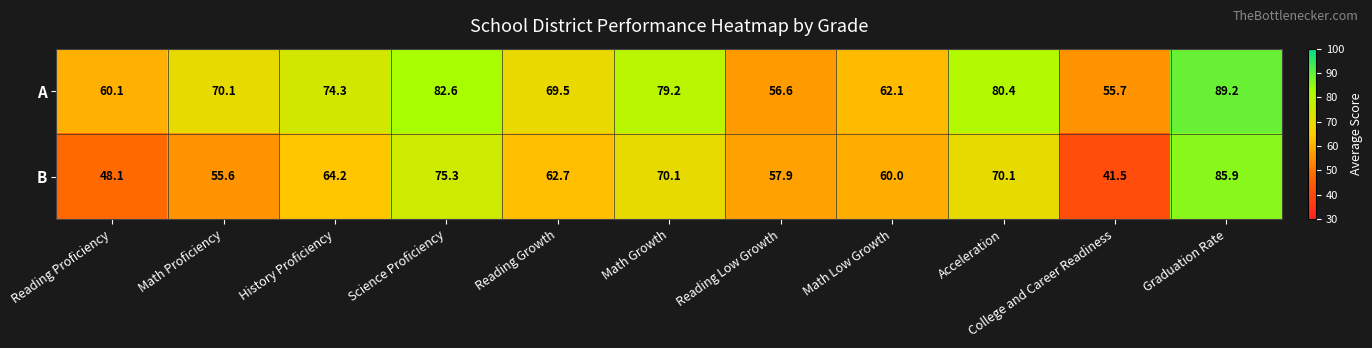

What is the spread (max minus min) of values at History Proficiency?

10.1